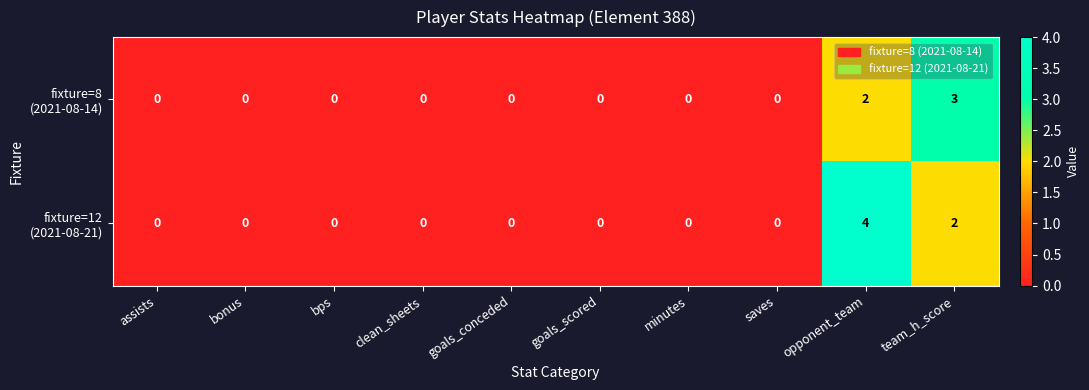

What is the greatest value displayed?

4